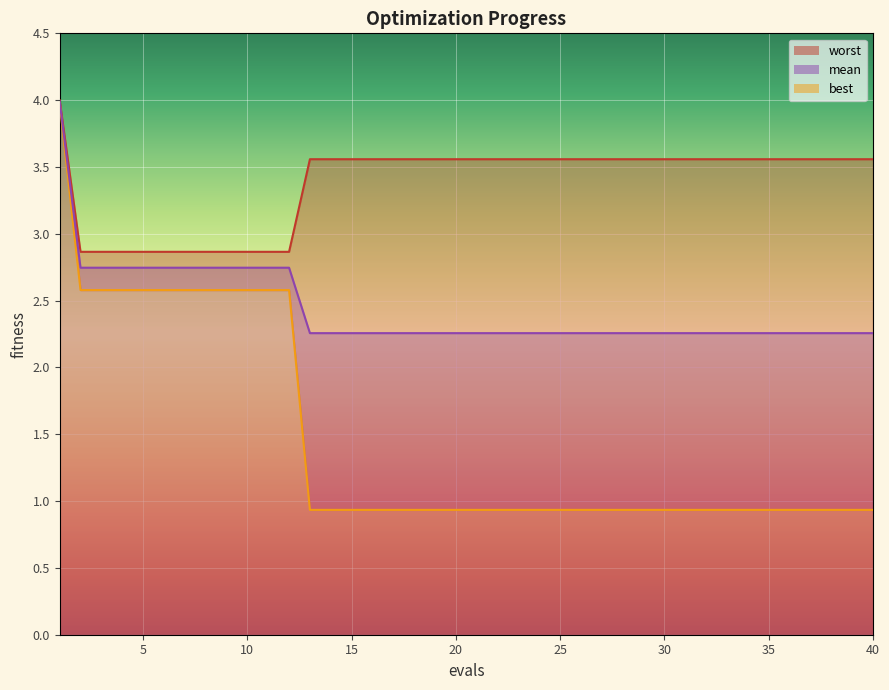

What is the minimum value shown in the chart?

0.9